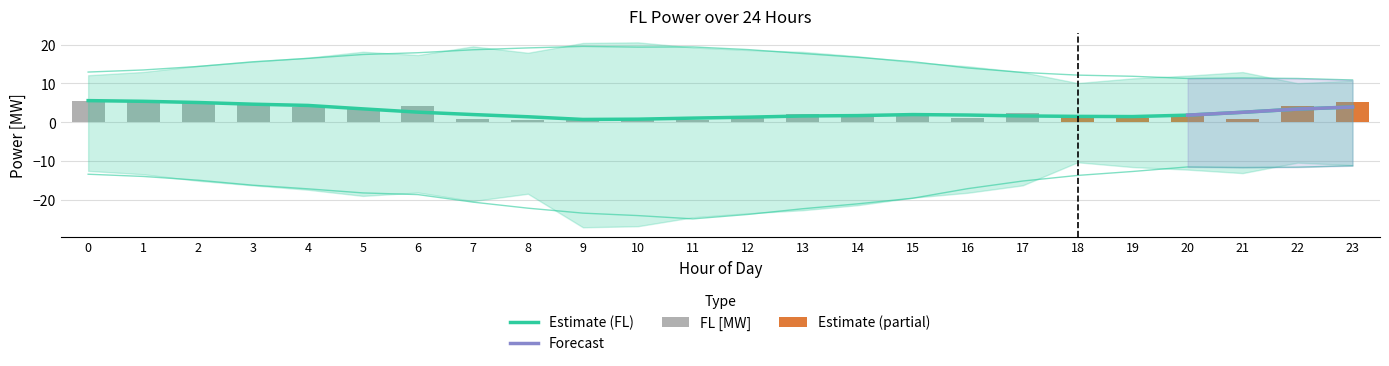

Reading left to right, list all the values displayed in this chart.

FL [MW]: 5.6	5.7	5.1	4.9	4.0	3.4	4.1	0.7	0.6	0.9	0.5	0.7	1.1	2.0	2.1	2.1	1.2	2.4	1.4	1.0	1.5	0.9	4.2	5.1
Minimum FL [MW]: -12.6	-13.4	-15.1	-16.3	-17.4	-19.0	-18.1	-20.3	-18.5	-27.1	-26.8	-24.5	-23.5	-22.7	-21.4	-19.5	-18.2	-16.3	-10.3	-11.6	-12.2	-13.1	-10.4	-11.1
Maximum FL [MW]: 12.1	12.9	14.5	15.6	16.6	18.2	17.3	19.5	17.9	20.4	20.6	19.3	18.6	18.1	17.0	15.5	14.4	12.9	10.1	11.3	12.0	12.9	10.0	10.7